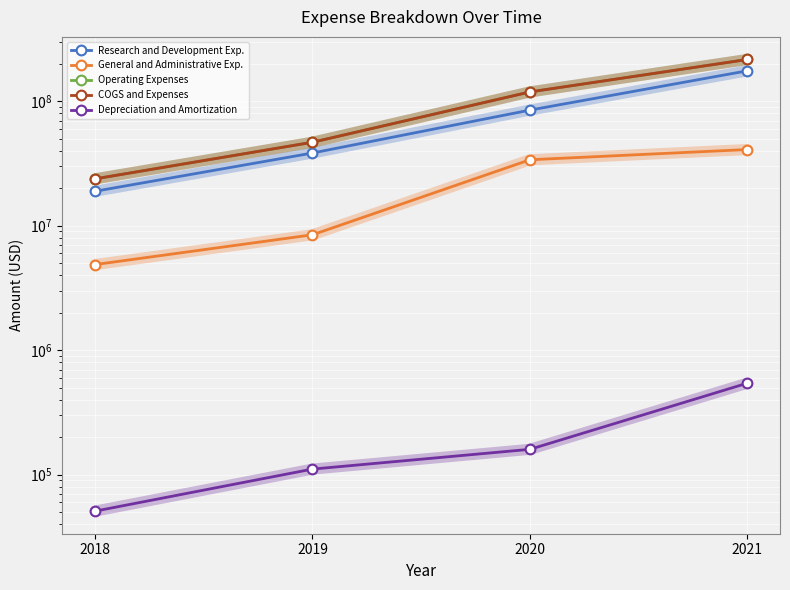

True or false: Research and Development Exp. and General and Administrative Exp. intersect in this chart.

False